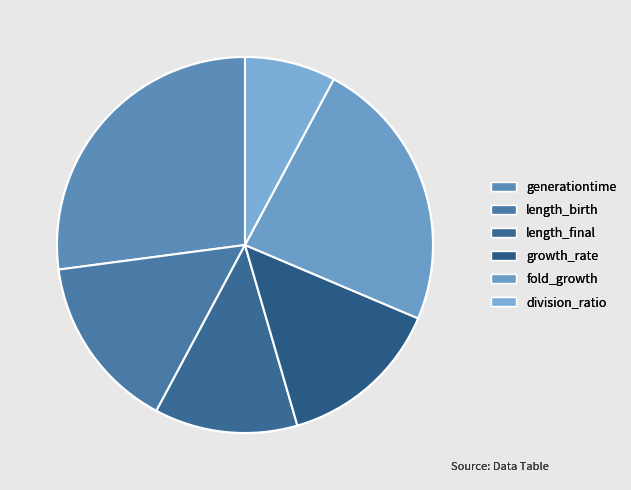

To the nearest percent, what is the average slice percentage?

17%